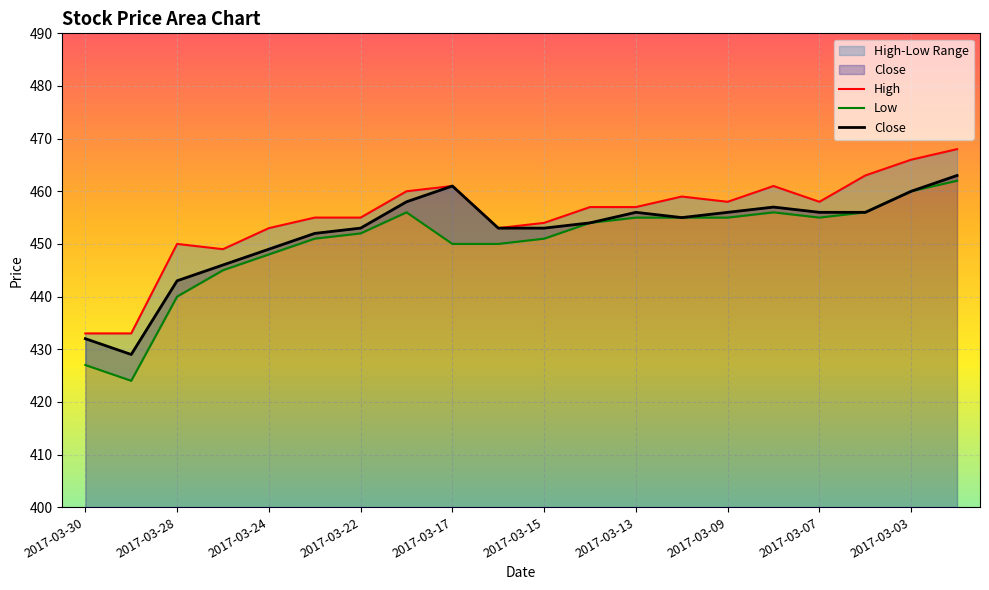

Rank the series by their average value, from highest to lowest.

High, Close, Low